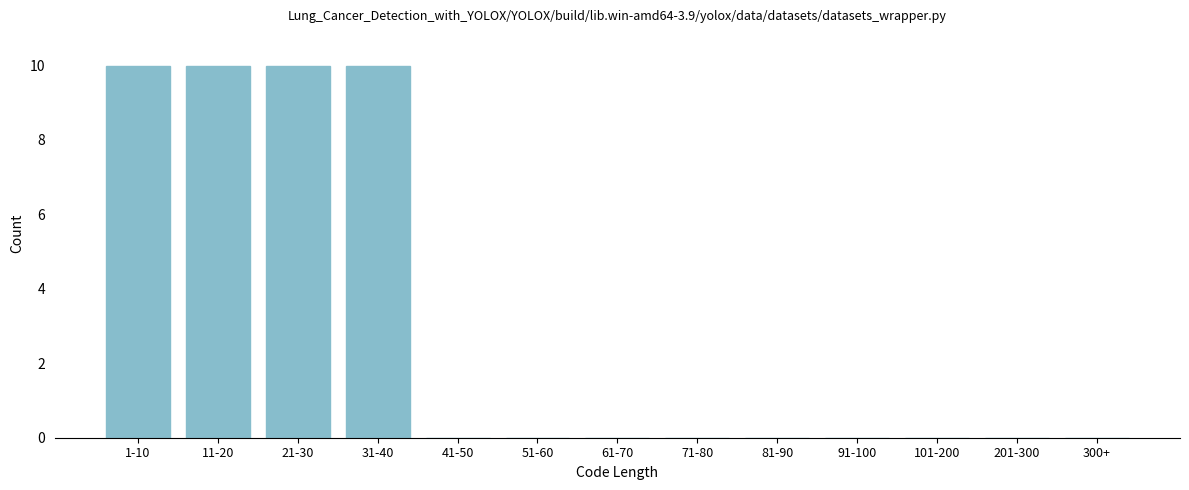

Reading left to right, extract all data points from this chart.

1-10=10	11-20=10	21-30=10	31-40=10	41-50=0	51-60=0	61-70=0	71-80=0	81-90=0	91-100=0	101-200=0	201-300=0	300+=0